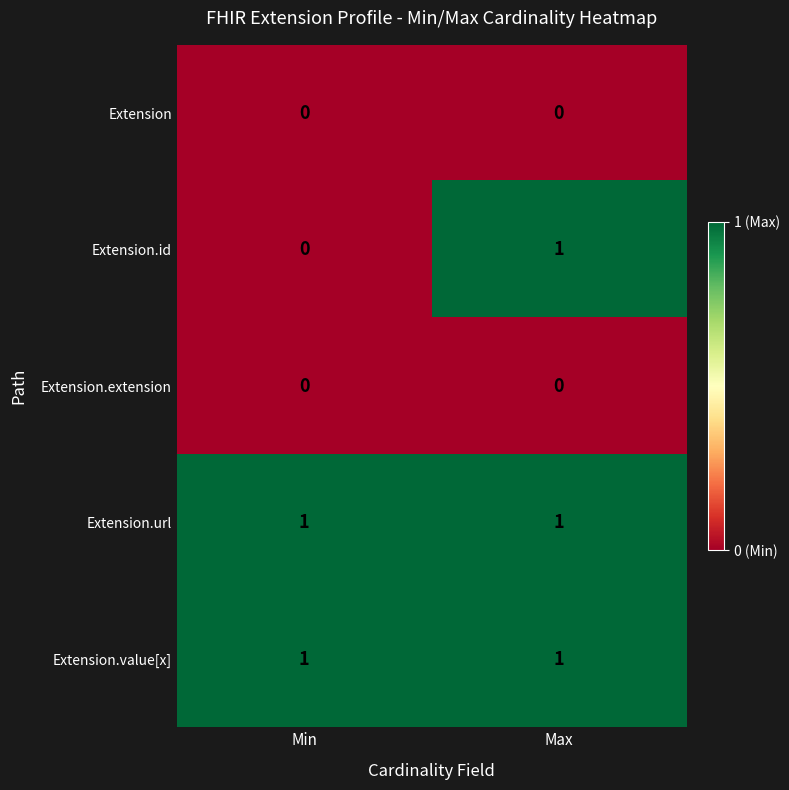

Between Min and Max, which series saw the biggest shift?

Extension.id